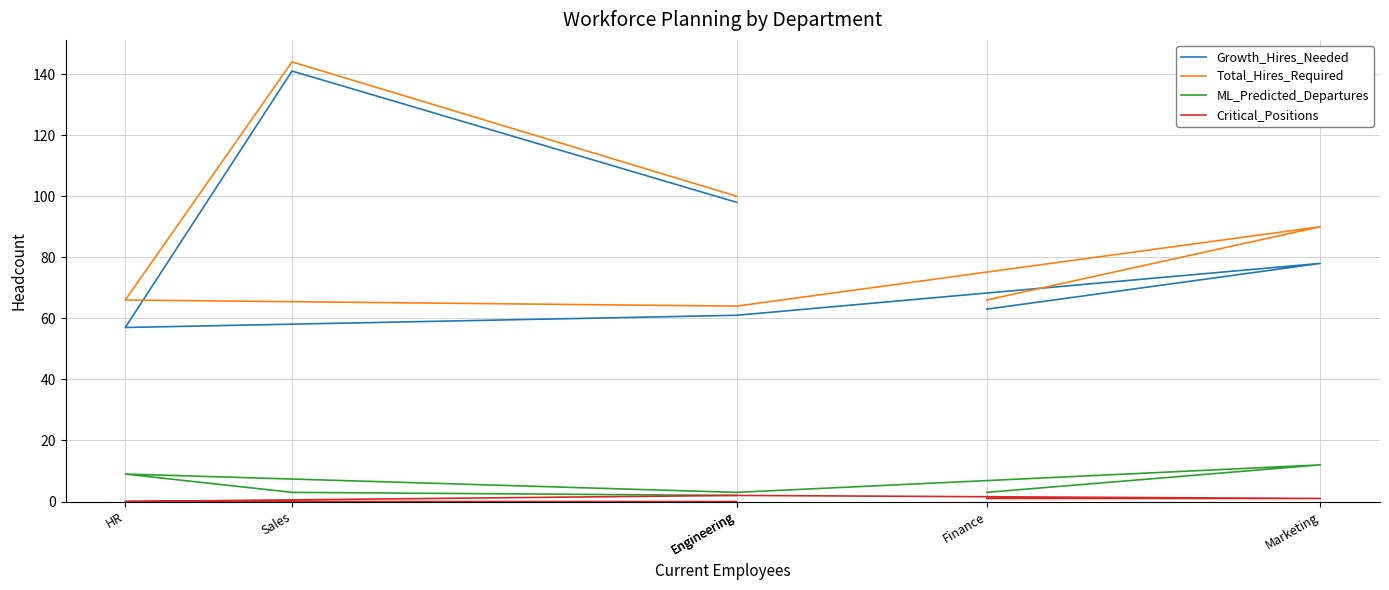

List the labels in order of Critical_Positions value, largest first.

Engineering, Finance, Marketing, HR, Sales, Engineering